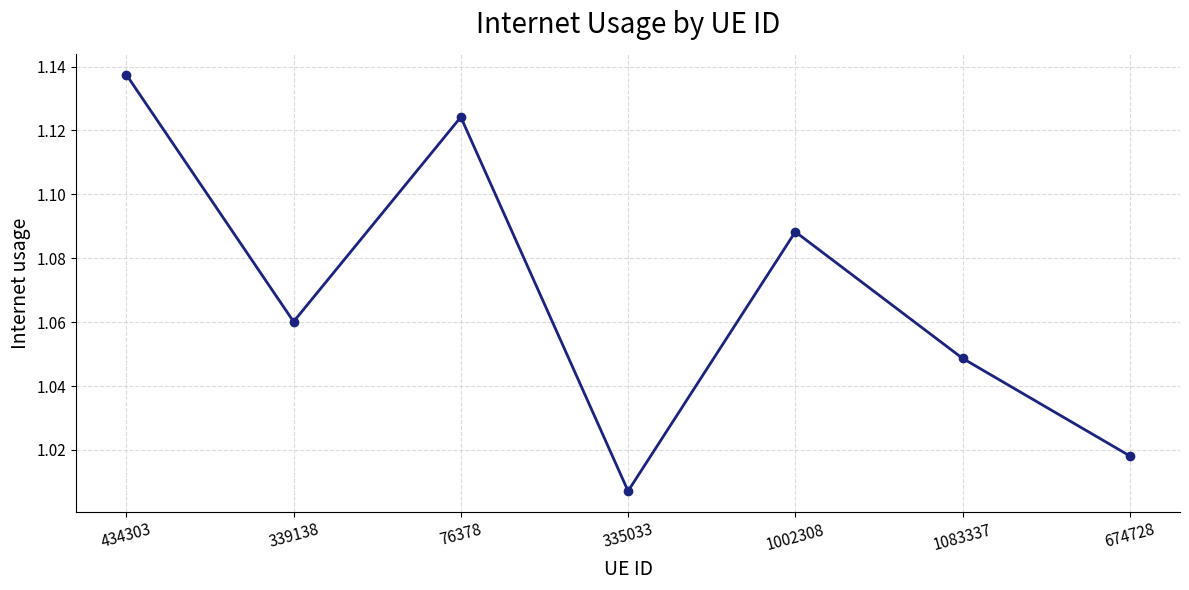

List the labels in order of value, largest first.

434303, 76378, 1002308, 339138, 1083337, 674728, 335033